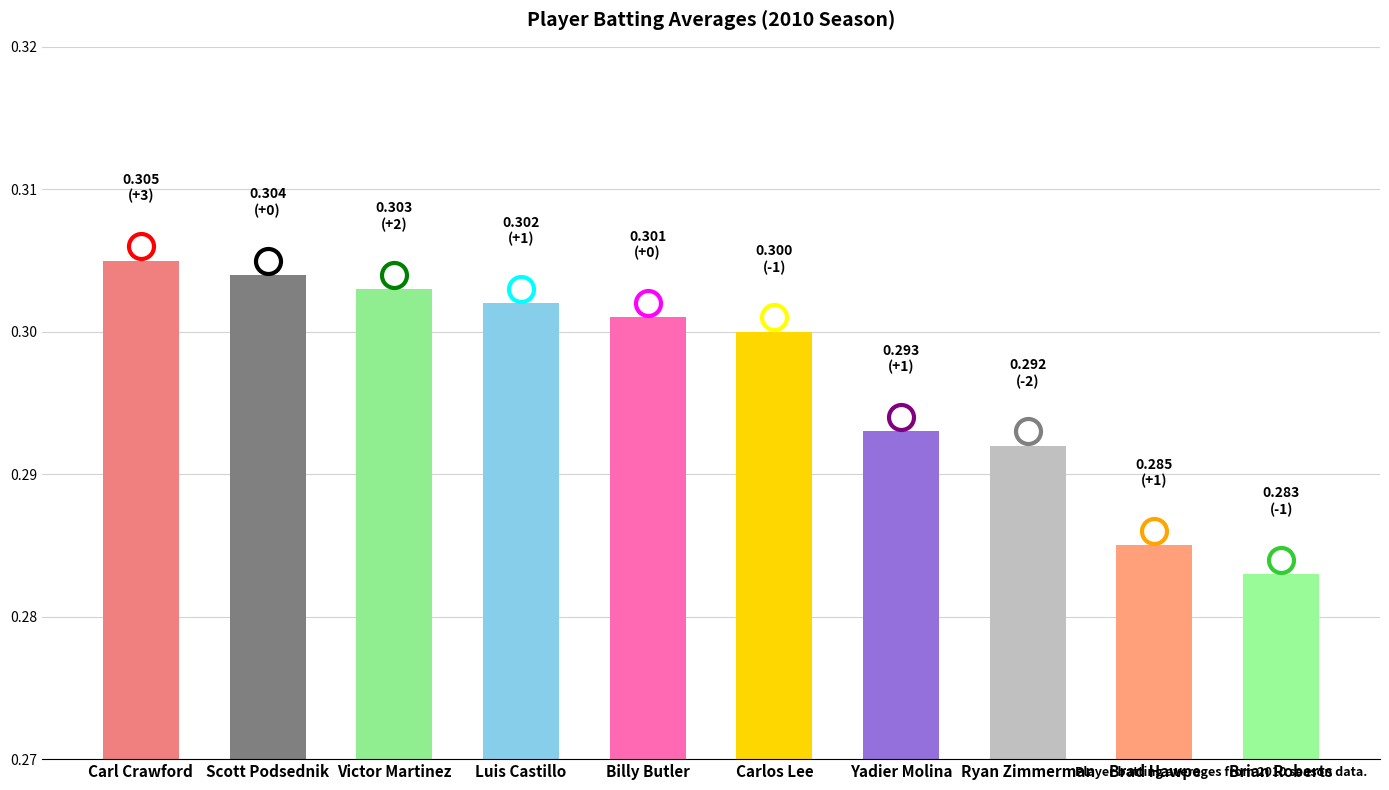

Is it true that the value at Carlos Lee is 0.2?

False